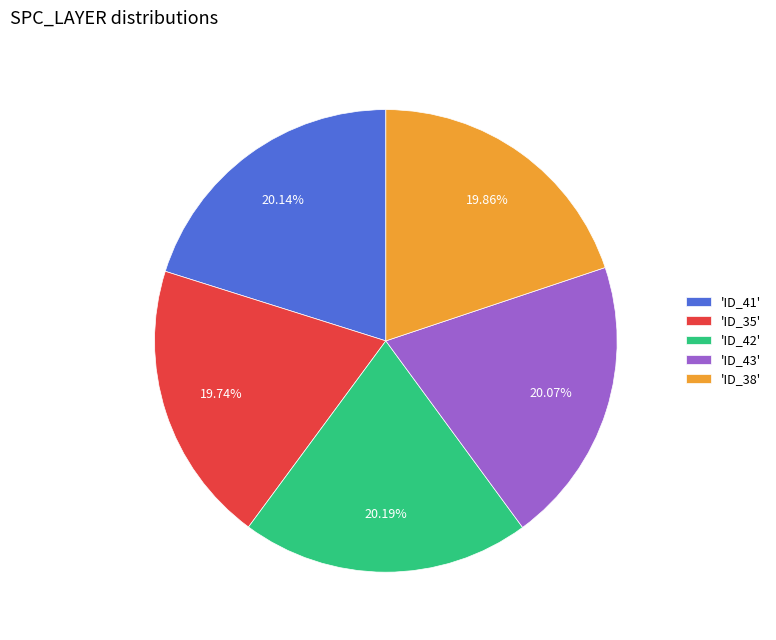

Do 'ID_42' and 'ID_38' together represent more than half of the pie?

No